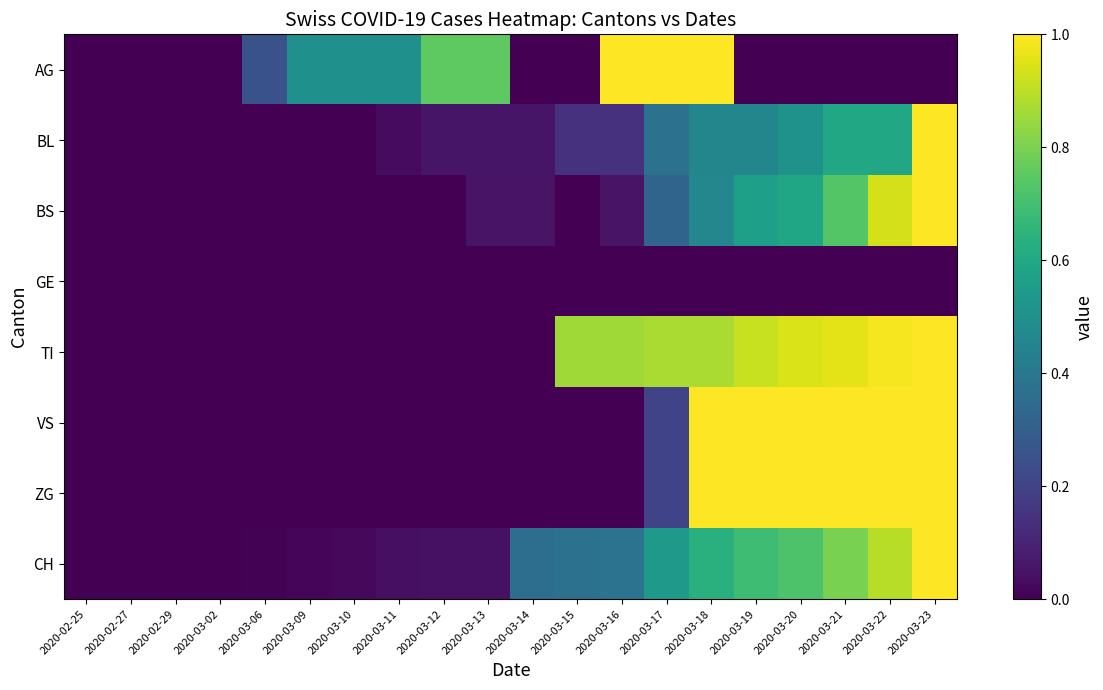

At which category is the sum across all series the highest?

2020-03-23